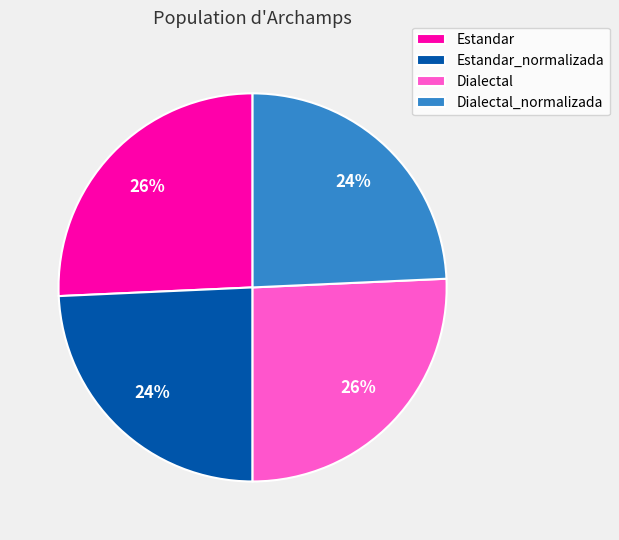

To the nearest percent, what is the combined percentage of Estandar_normalizada and Estandar?

50%